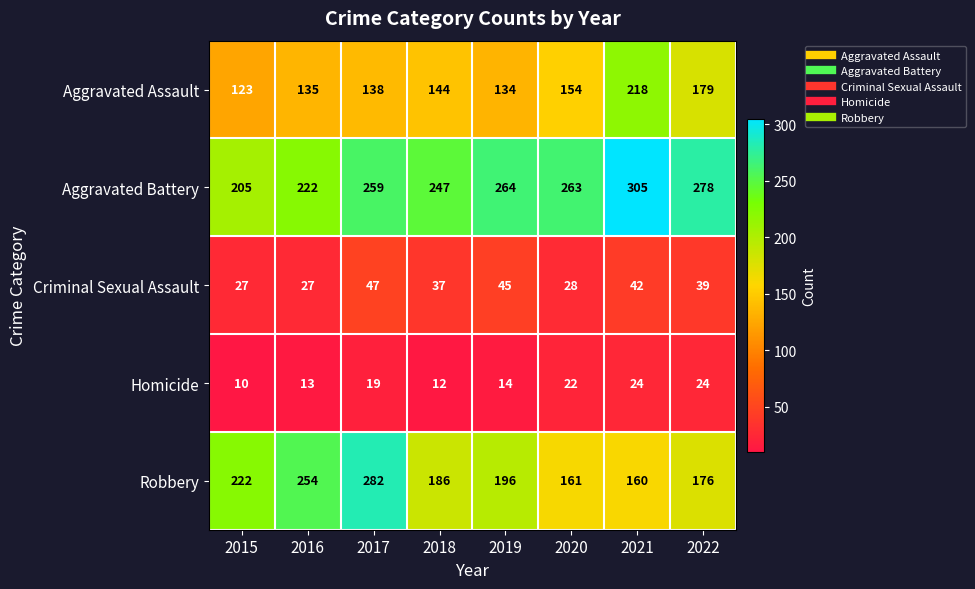

Which series changed the most between 2015 and 2016?

Robbery